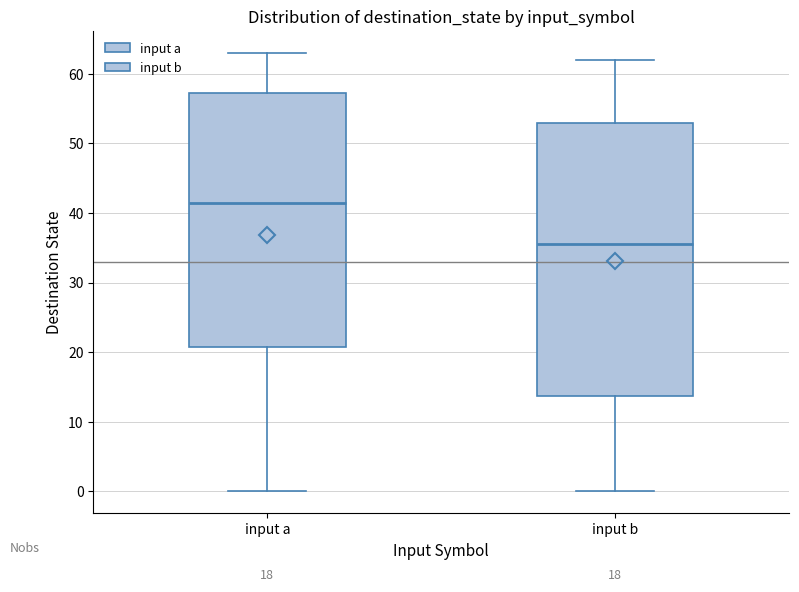

Which box is the tallest, from its lower edge to its upper edge?

input b